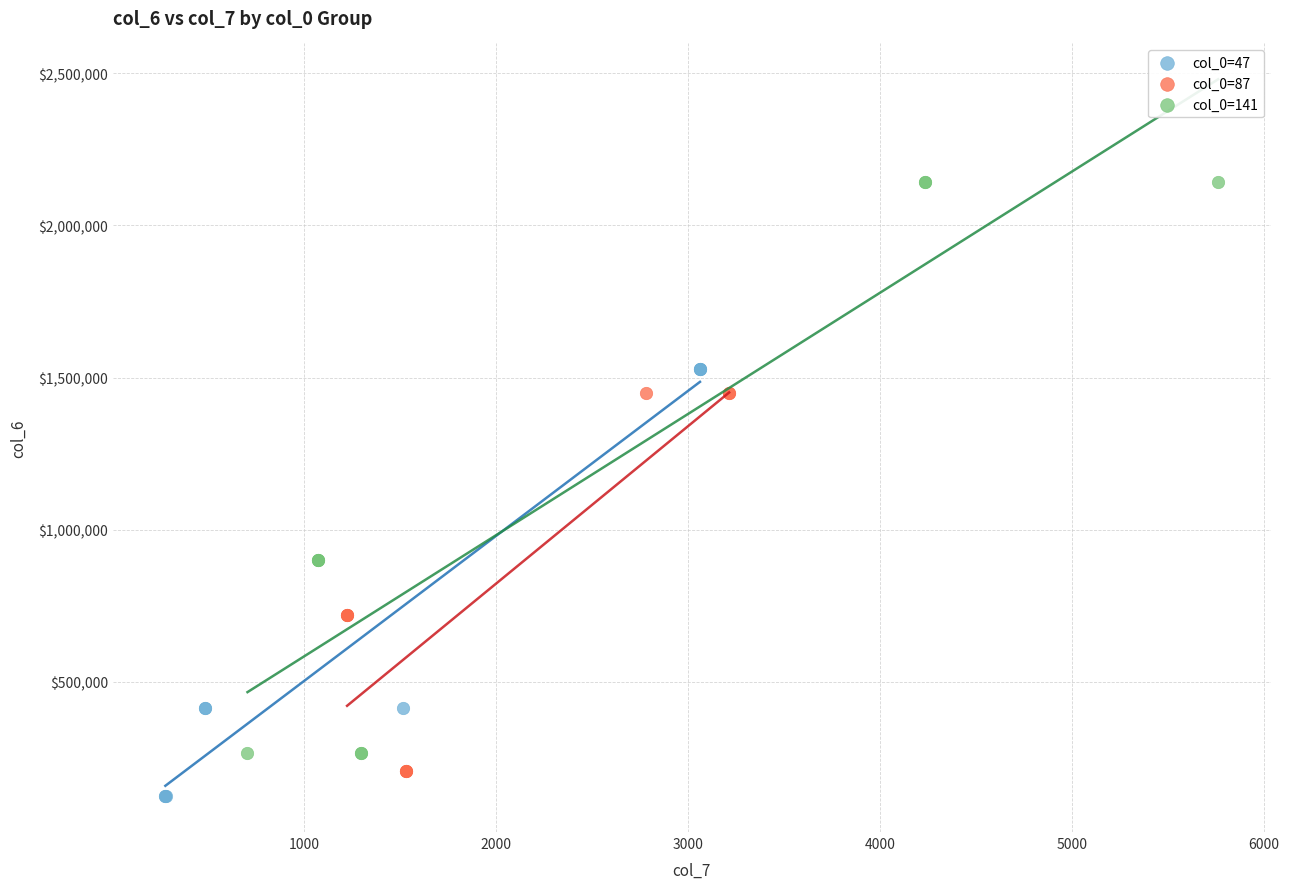

Which series reaches the maximum Y coordinate?

col_0=141